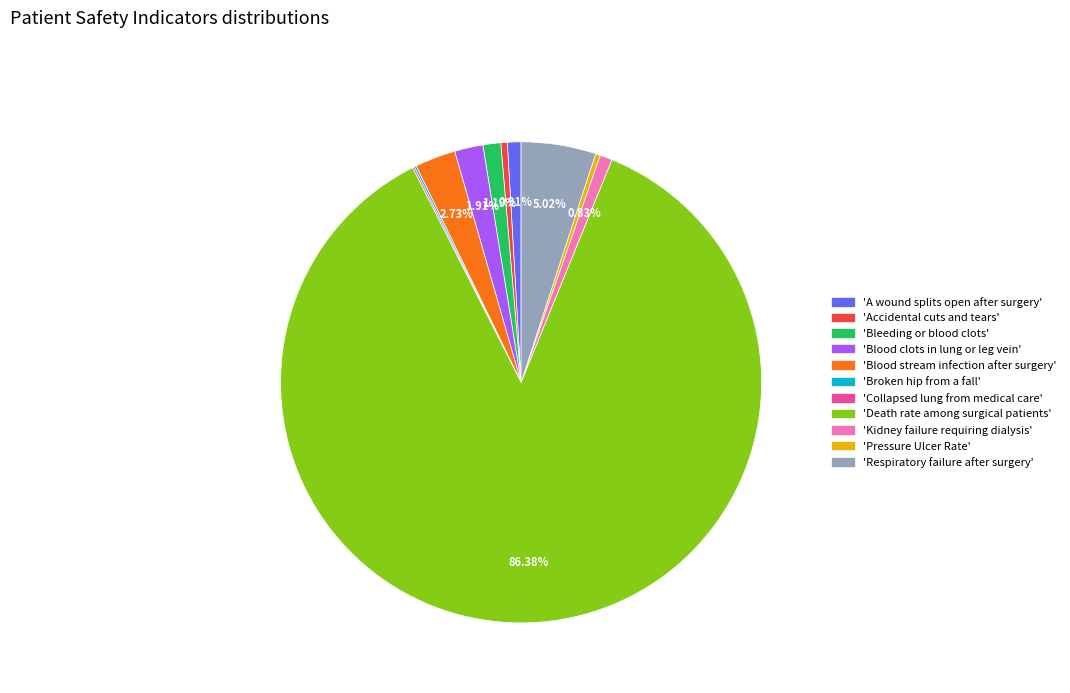

Is there any slice that represents more than half of the pie?

Yes